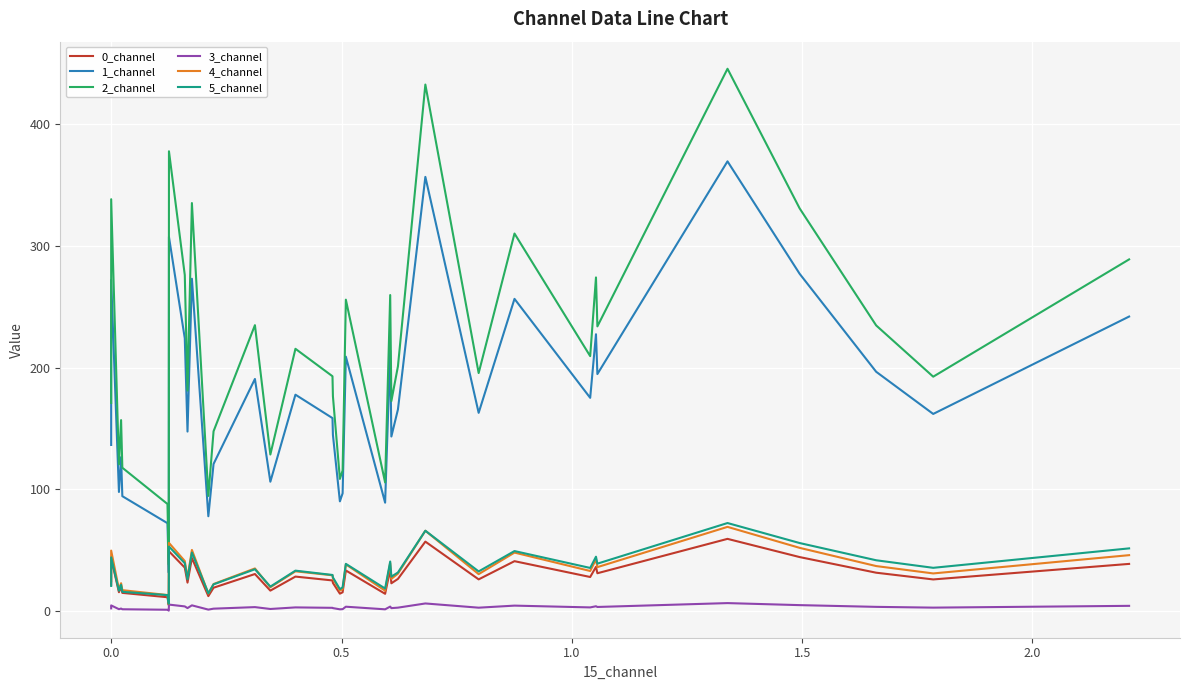

How many values in the 2_channel series are below 209?

20